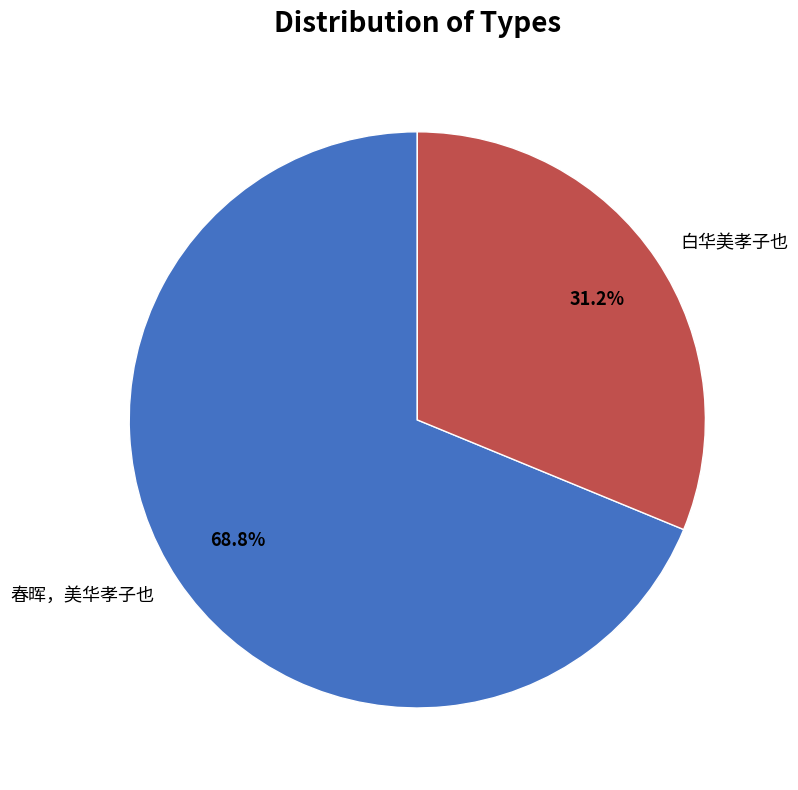

To the nearest percent, what portion does 白华美孝子也 represent?

31%